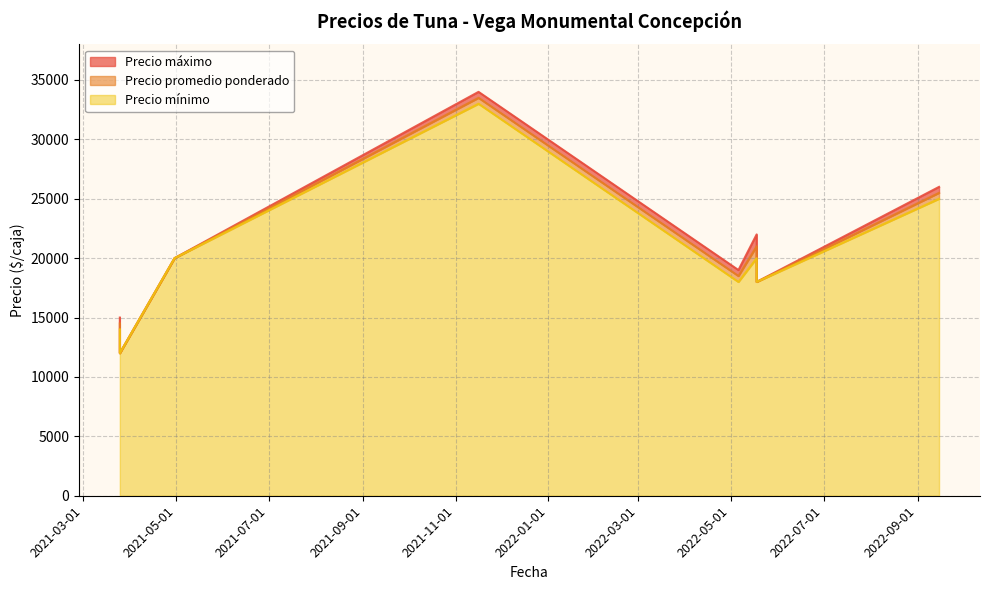

What are all the series names shown in the legend?

Precio máximo, Precio promedio ponderado, Precio mínimo